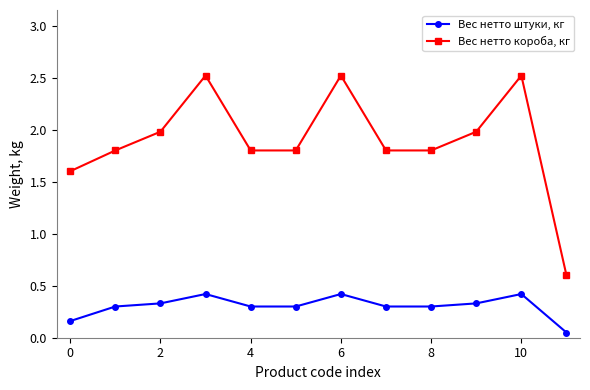

Which series has the widest spread of values?

Вес нетто короба, кг